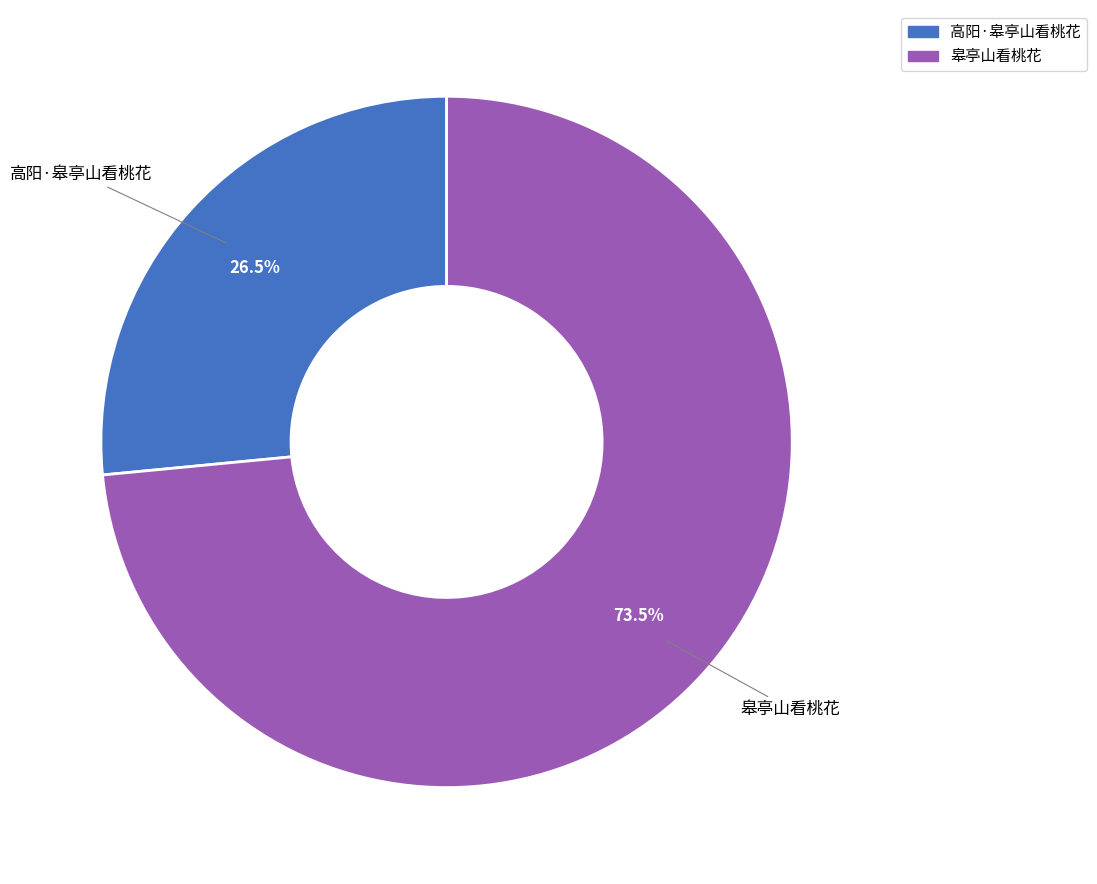

Does 皋亭山看桃花 account for over 50% of the chart?

Yes